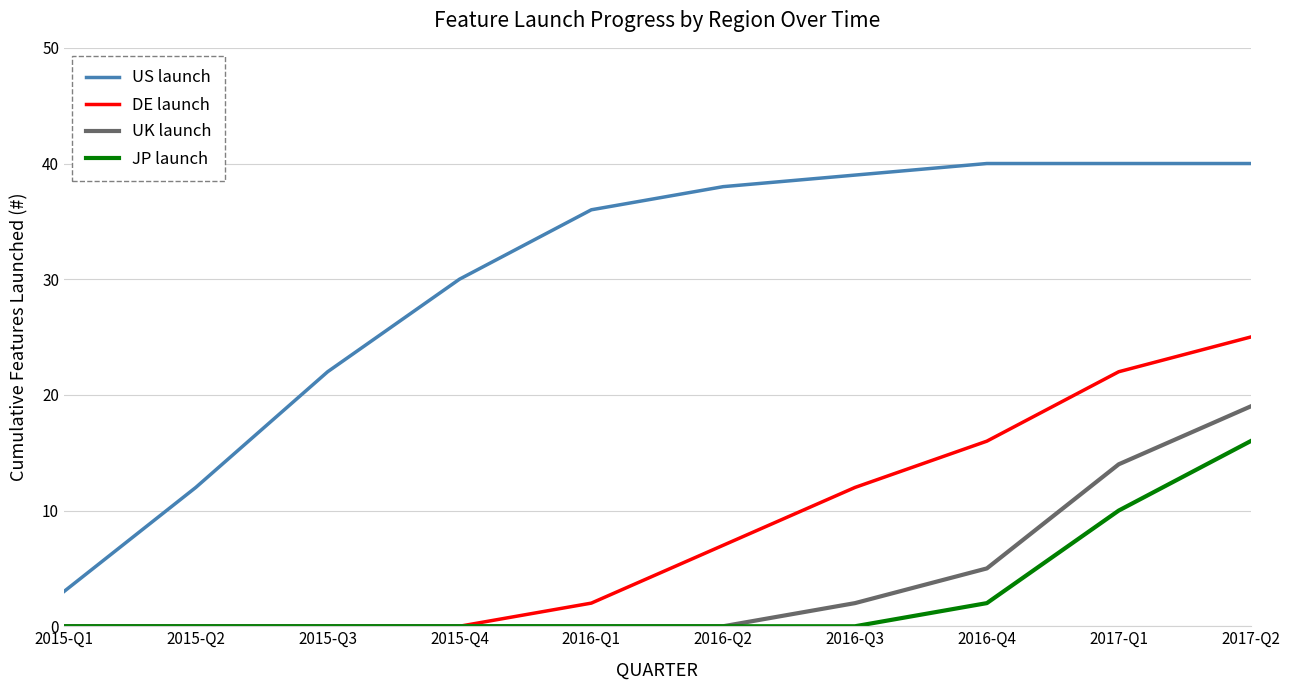

What is the sum of all DE launch values?

84